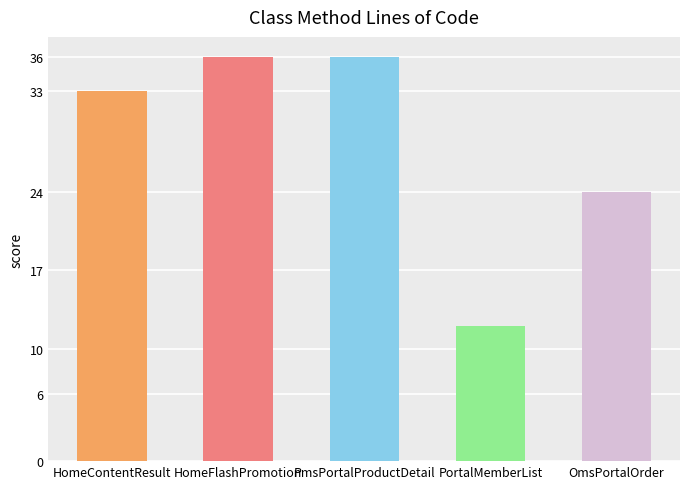

What is the smallest value displayed?

12